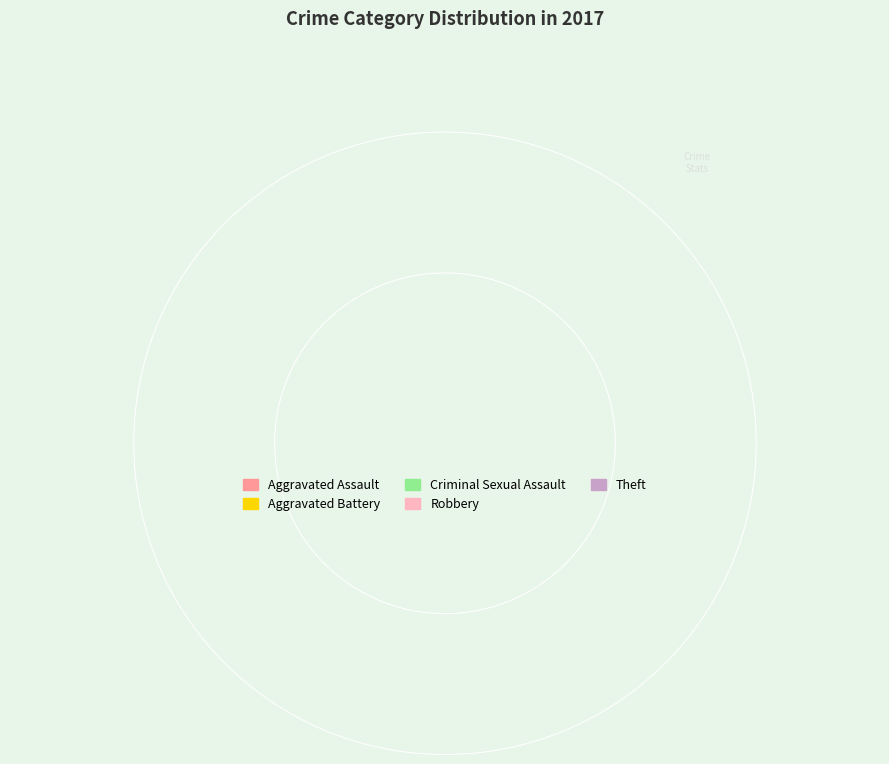

Is there any slice that represents more than half of the pie?

No